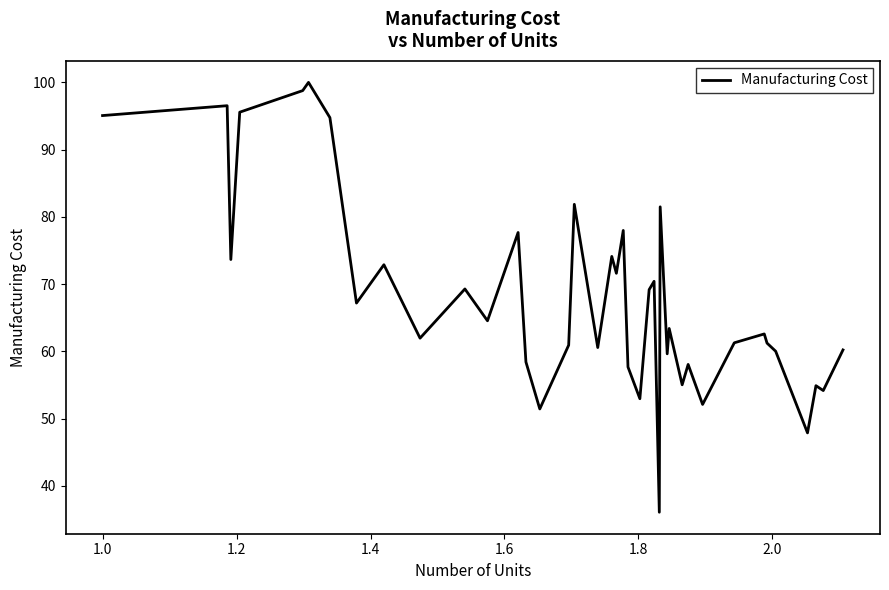

What is the maximum value shown in the chart?

100.0